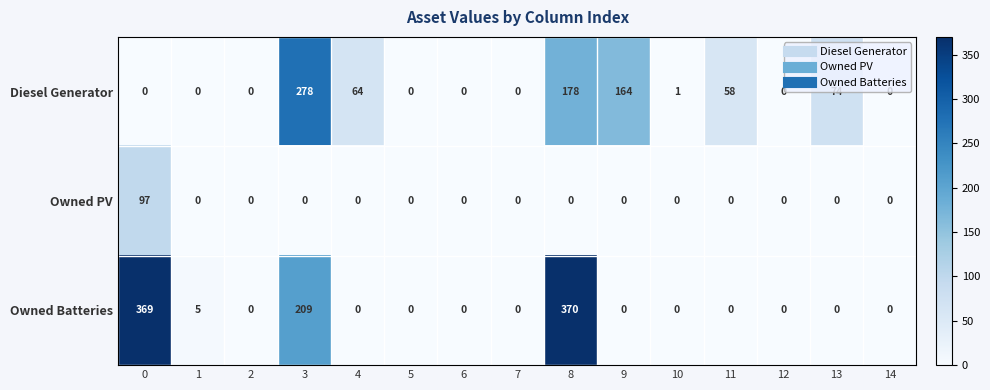

At 0, list the series in order from largest to smallest.

Owned Batteries, Owned PV, Diesel Generator